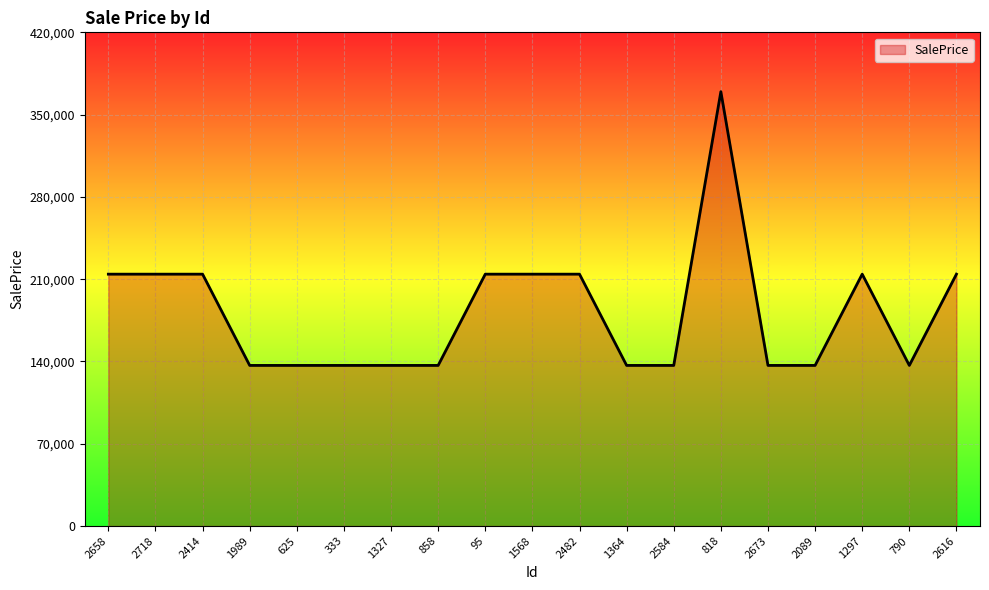

What is the difference between the second highest and minimum values?

77626.6